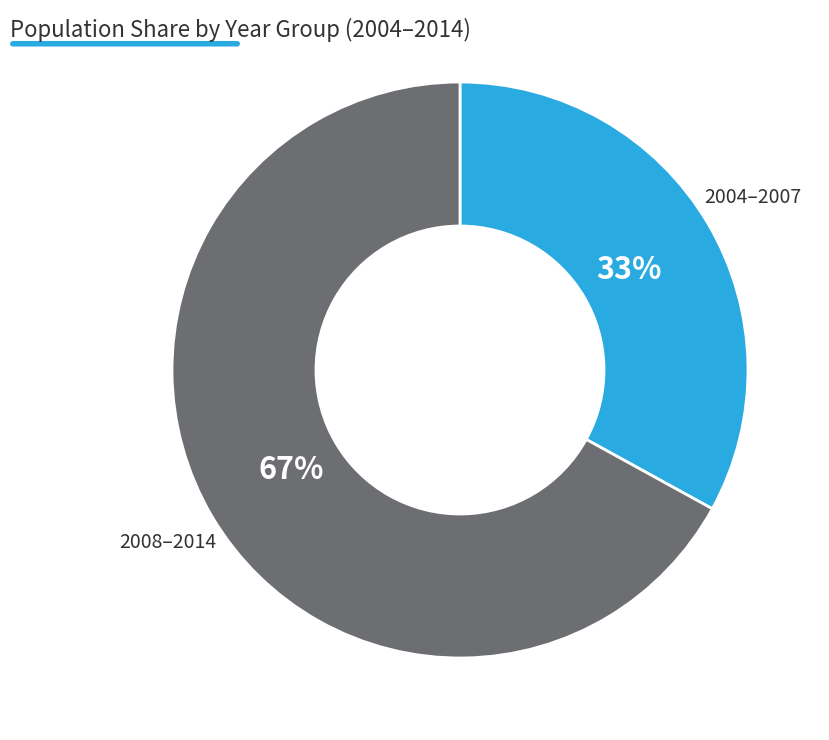

Is there any slice that represents more than half of the pie?

Yes